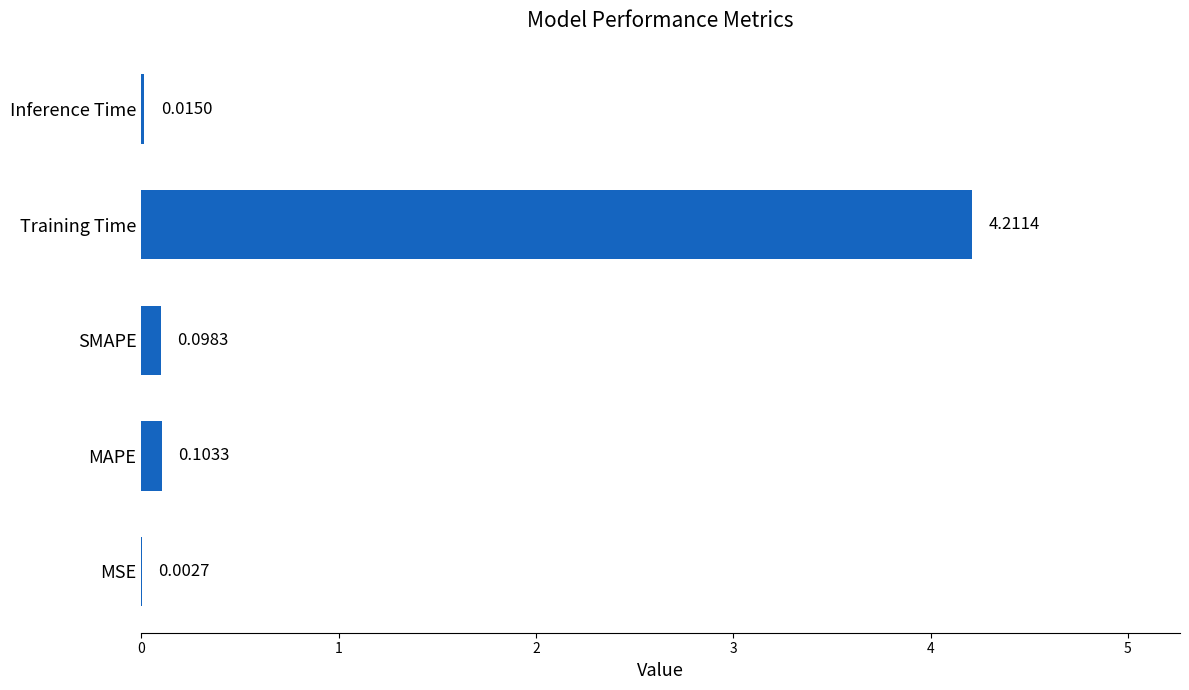

Where is the data nearest to the value 2?

MAPE